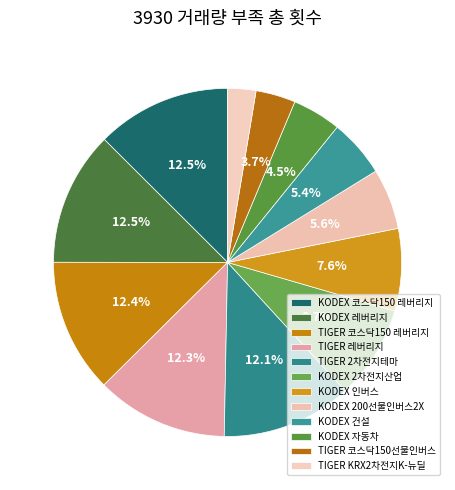

Count the number of slices in the pie.

12